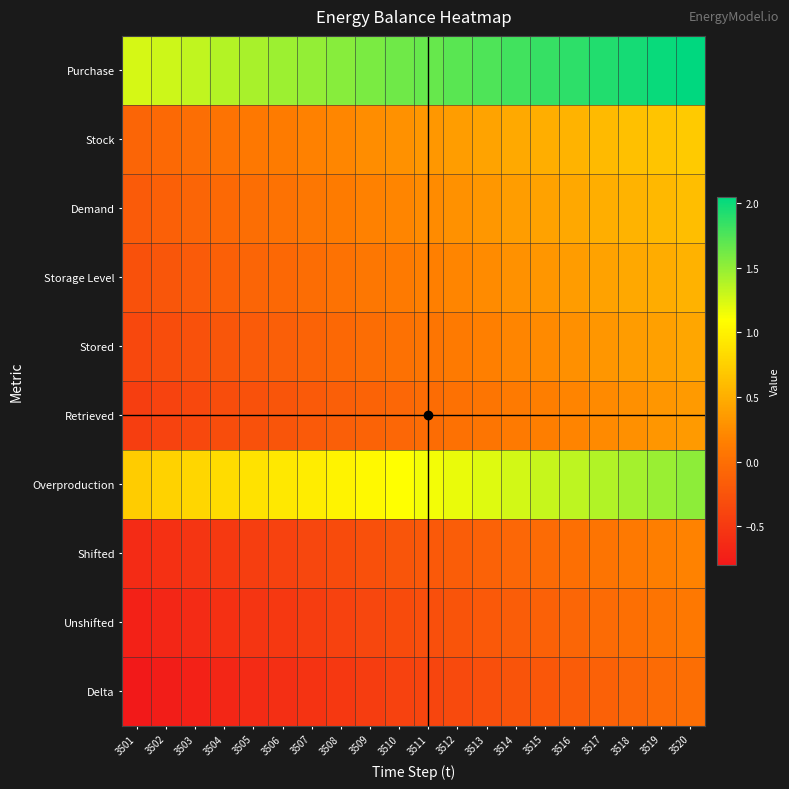

At how many categories does at least one series exceed 1?

20